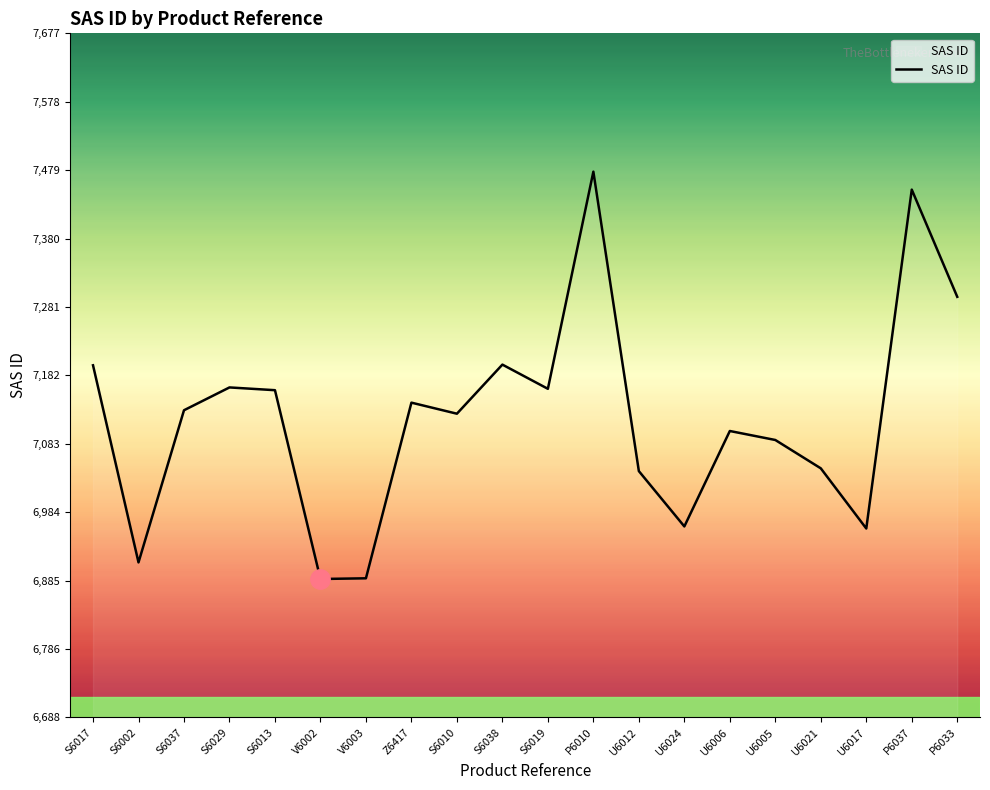

Is it true that the value at S6038 is 4648?

False